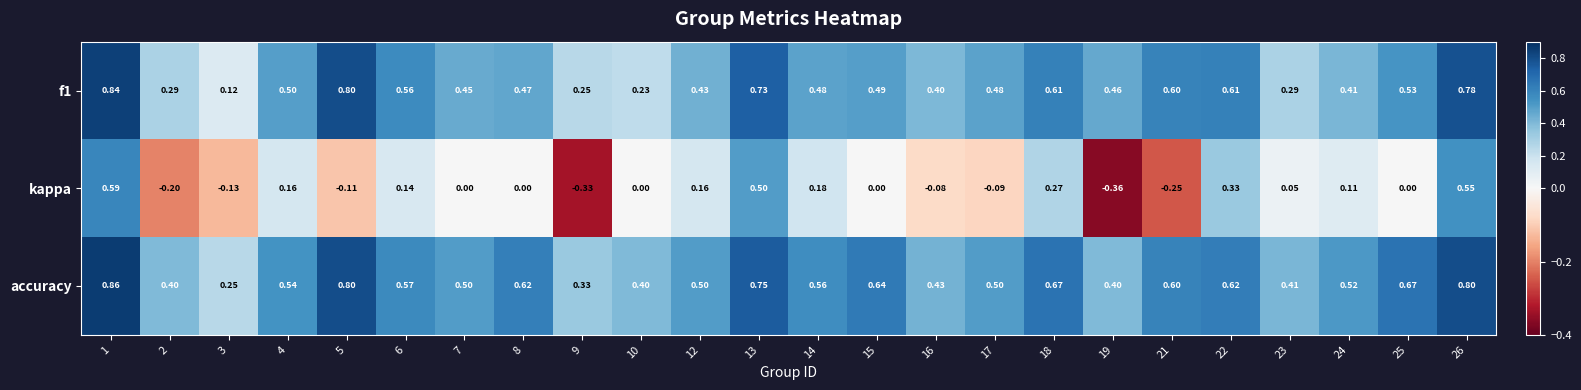

How many distinct data groups are displayed?

3